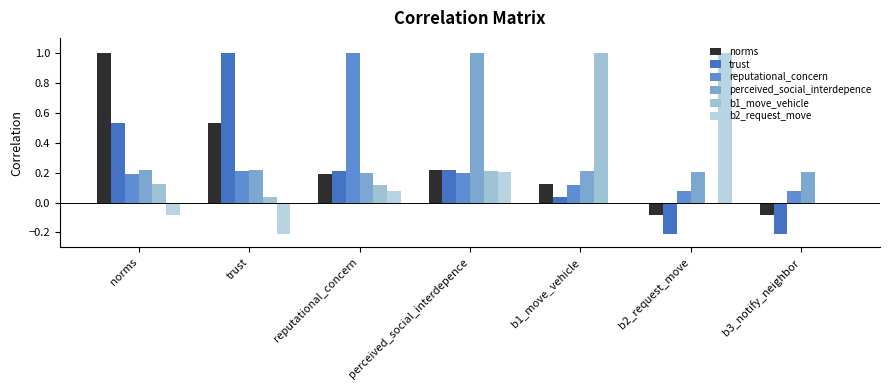

Between b1_move_vehicle and perceived_social_interdepence, which is larger?

perceived_social_interdepence